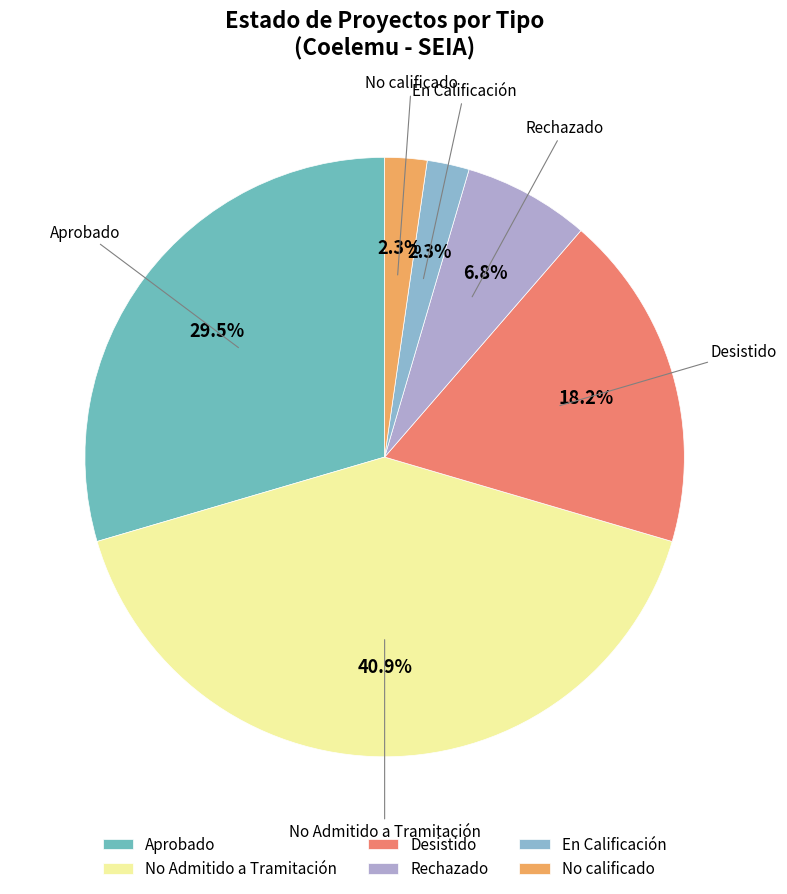

How many segments does this pie chart have?

6